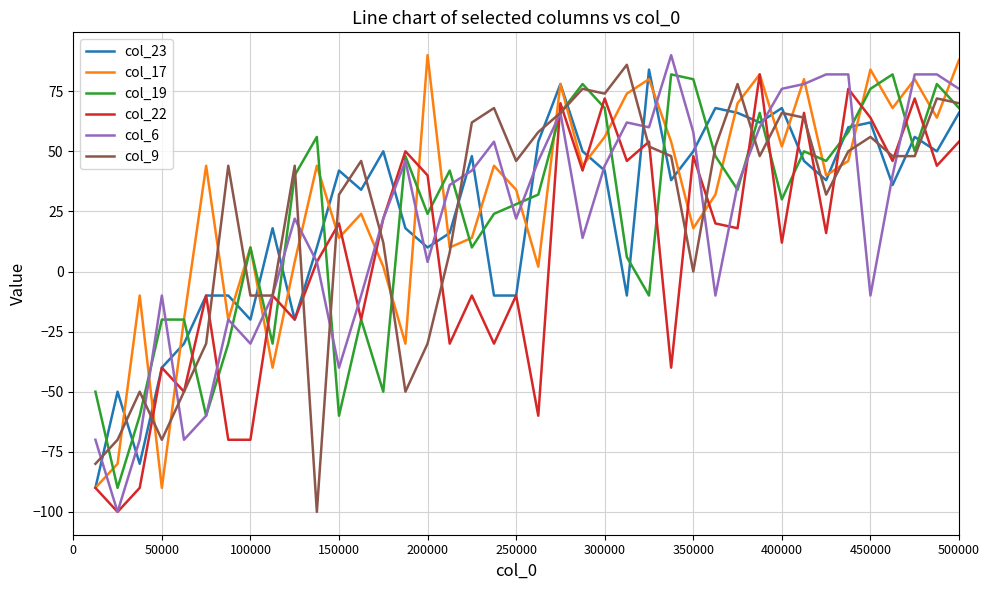

What is the minimum value for col_23?

-90